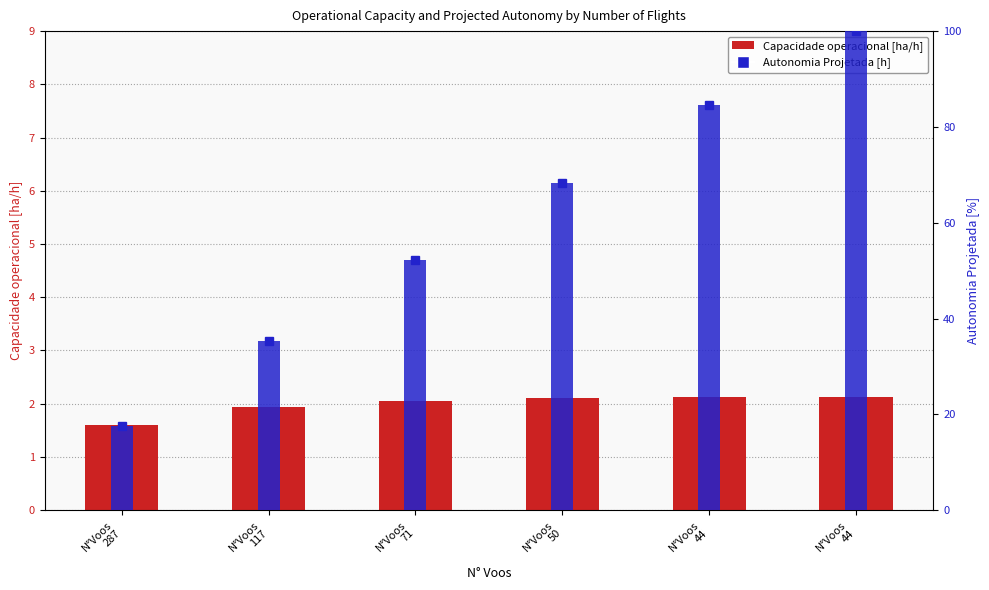

How many groups of bars are there?

6